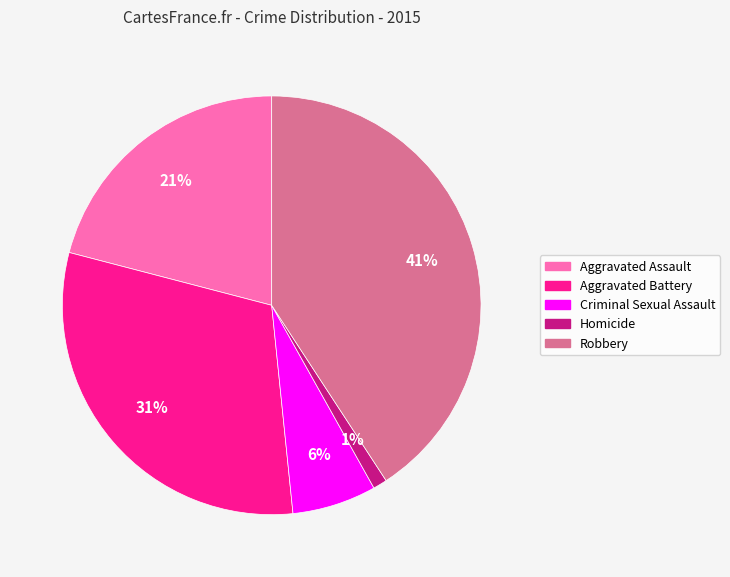

The Homicide slice represents 11% of the pie. True or false?

False